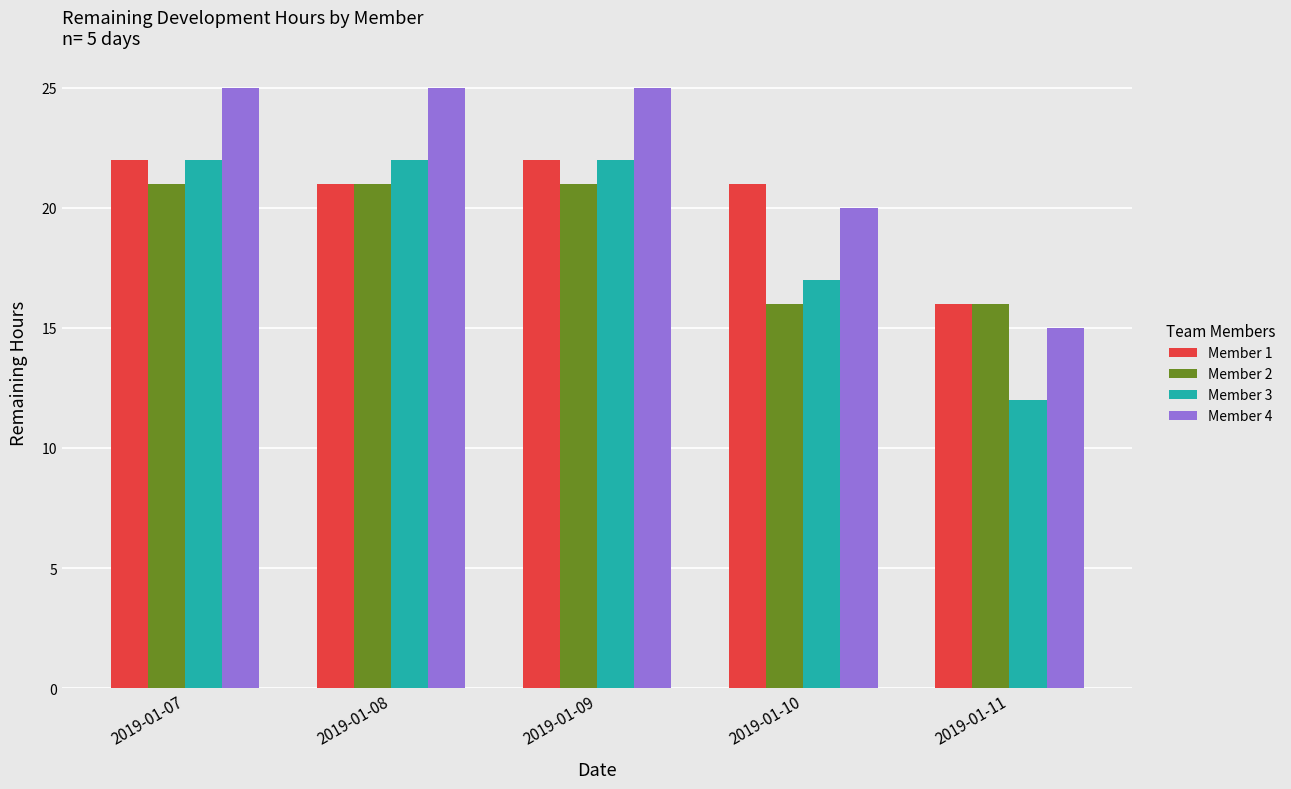

At which label does Member 4 reach its minimum?

2019-01-11